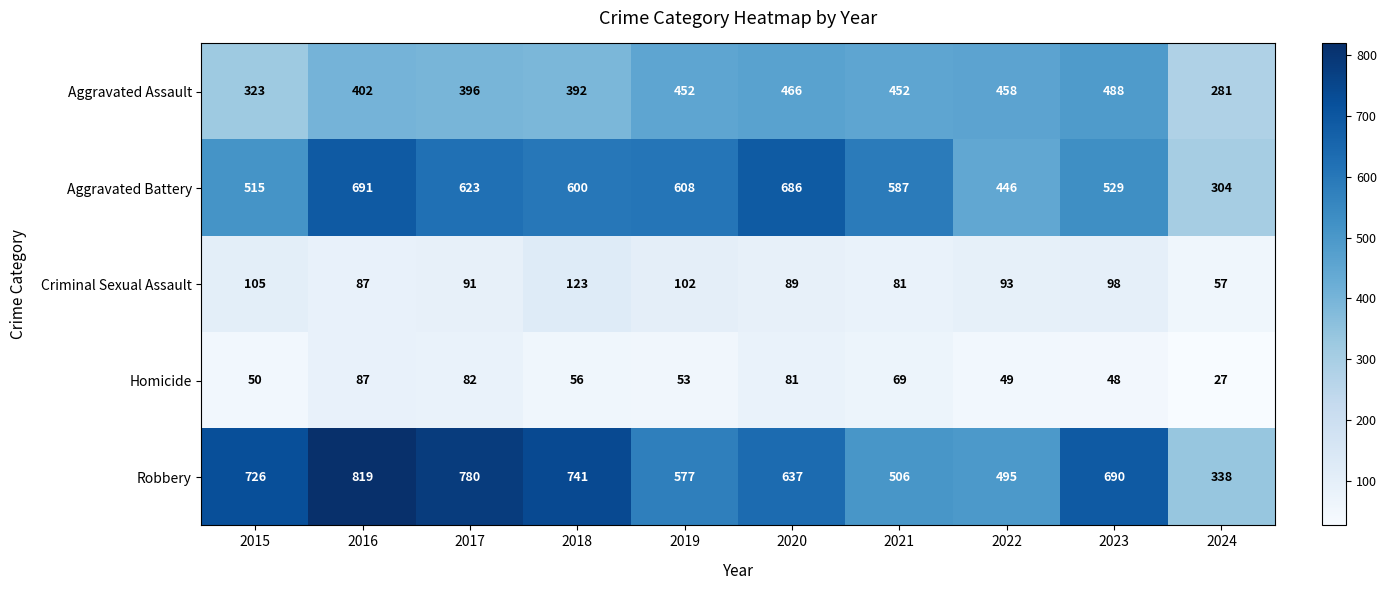

At which category does the chart reach its peak across all series?

2016